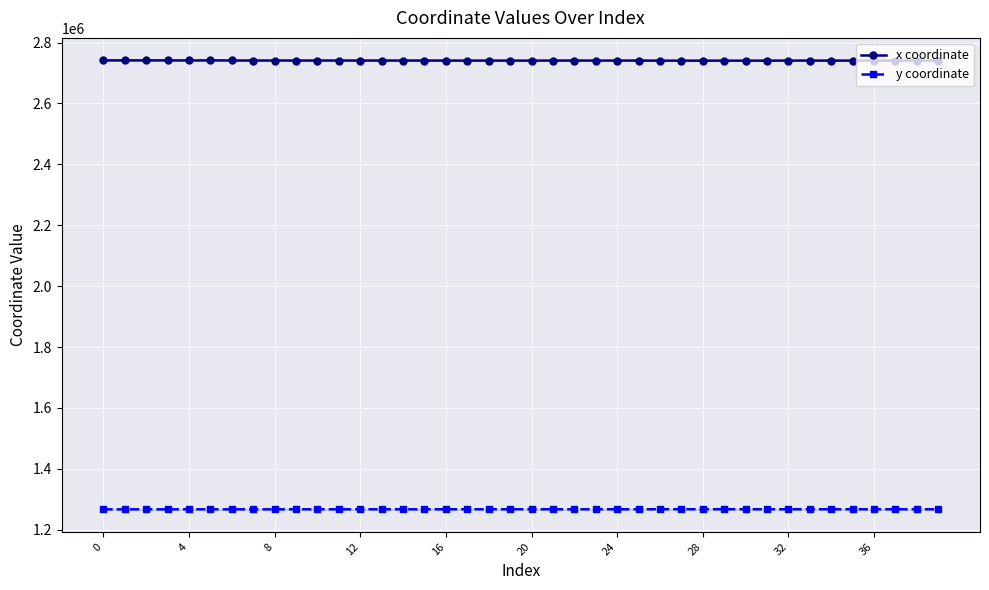

What is the minimum value for x coordinate?

2740583.0